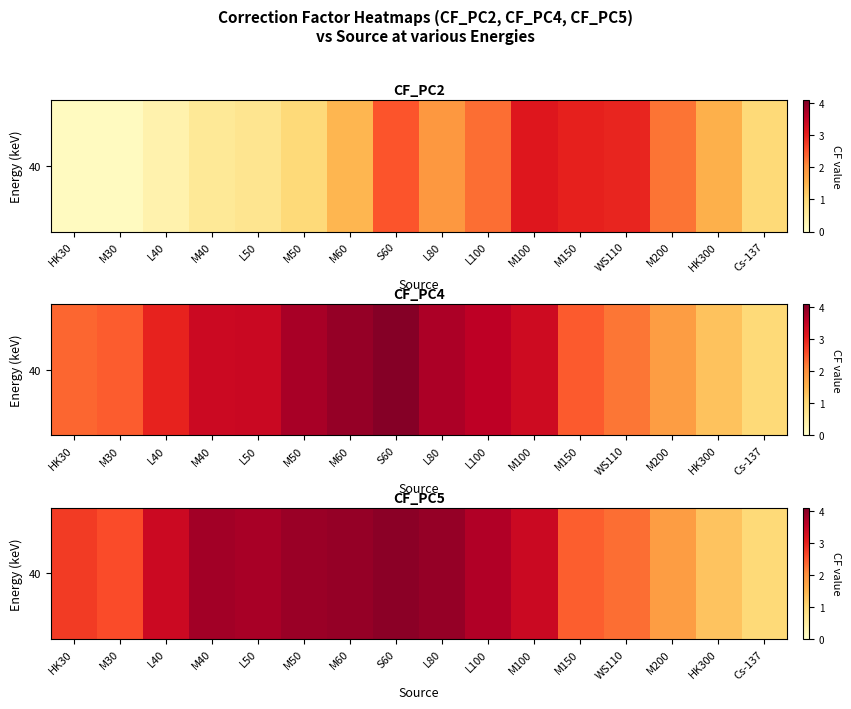

What is the average value?

3.0